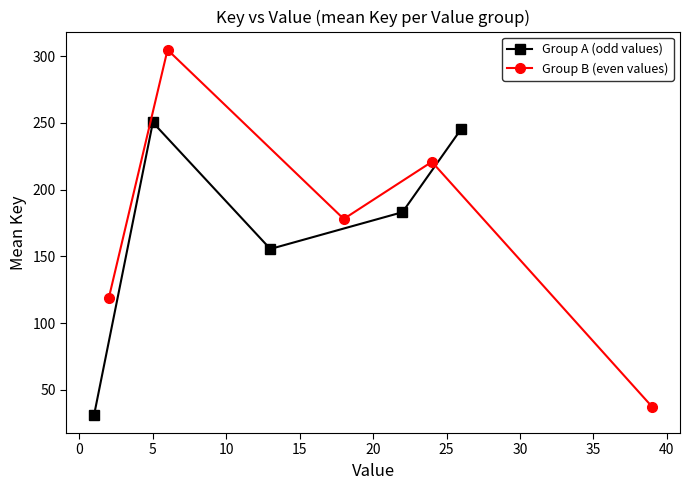

Count the number of data series in this chart.

2